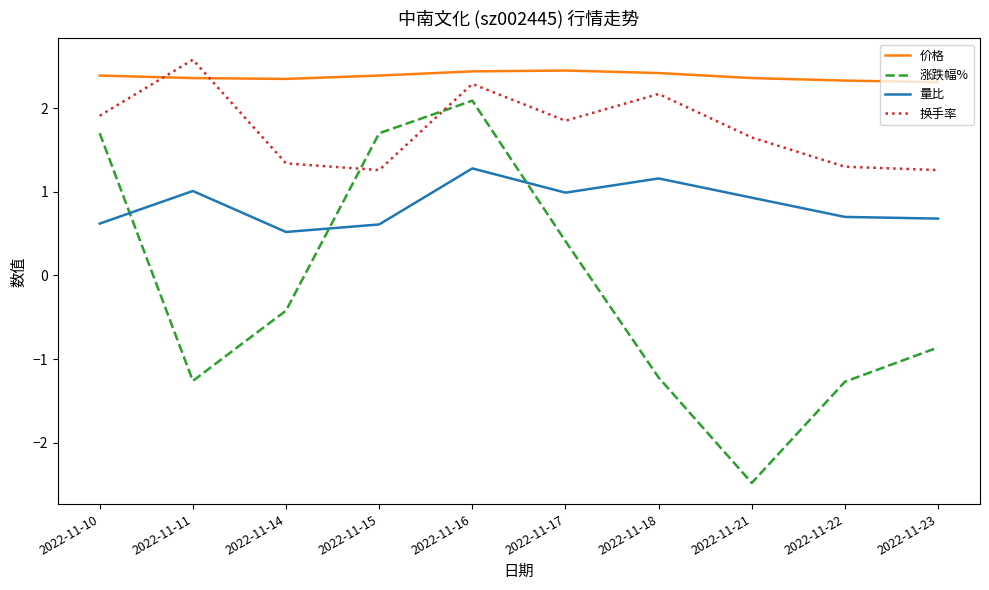

Does the chart have visible grid lines?

No